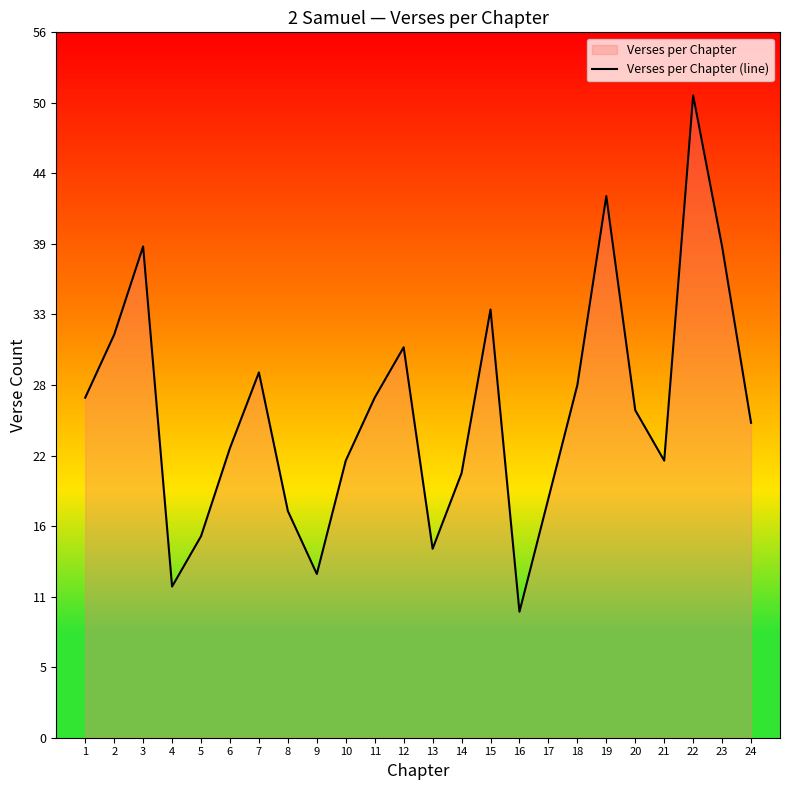

Where is the first local minimum?

4